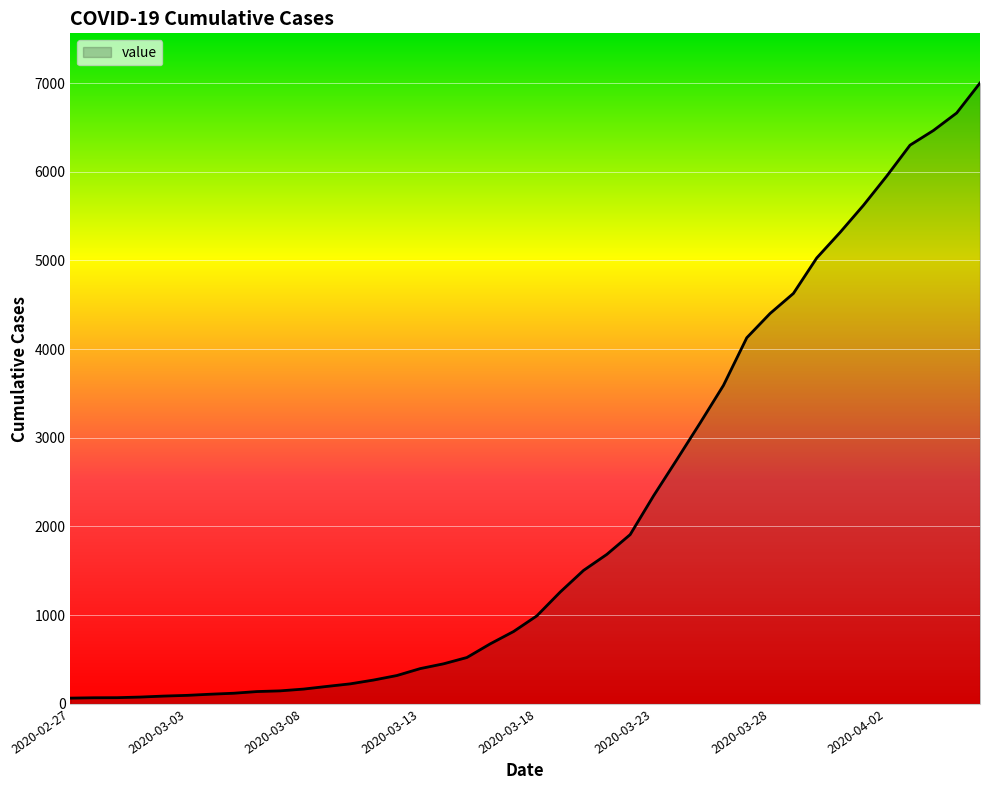

What is the maximum value shown in the chart?

7001